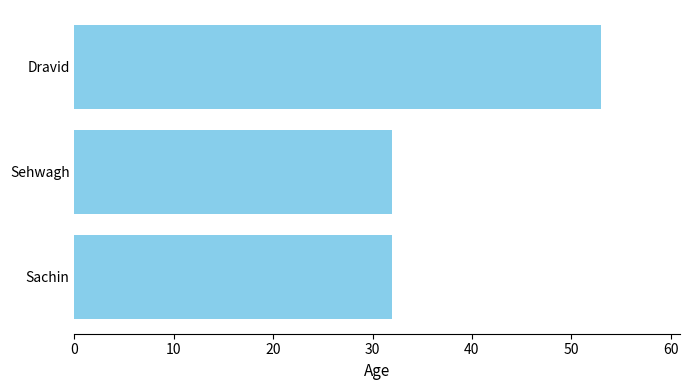

Reading bottom to top, transcribe all the data shown in this chart.

32	32	53